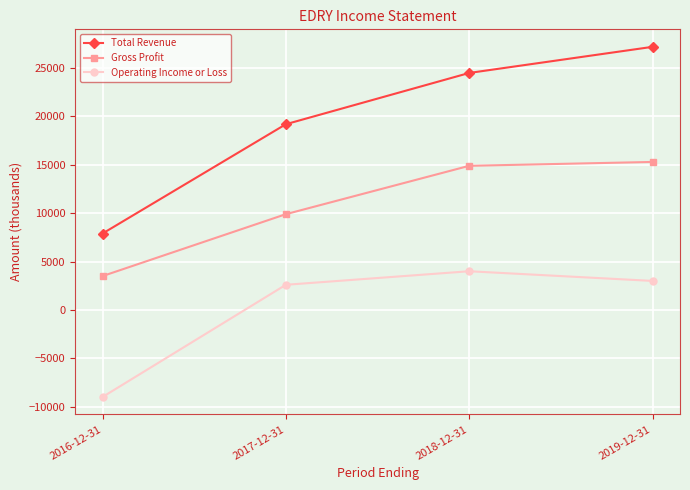

How many negative values does the Operating Income or Loss series have?

1